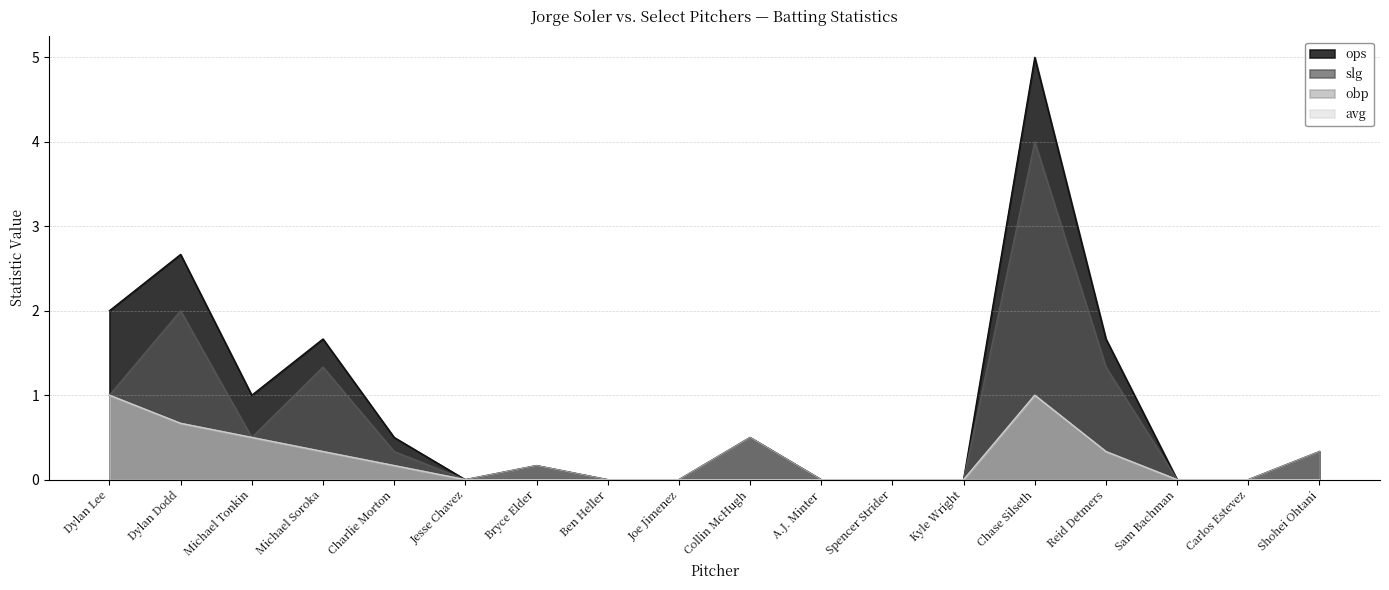

List the labels in order of obp value, smallest first.

Jesse Chavez, Ben Heller, Joe Jimenez, A.J. Minter, Spencer Strider, Kyle Wright, Sam Bachman, Carlos Estevez, Charlie Morton, Bryce Elder, Michael Soroka, Reid Detmers, Shohei Ohtani, Michael Tonkin, Collin McHugh, Dylan Dodd, Dylan Lee, Chase Silseth